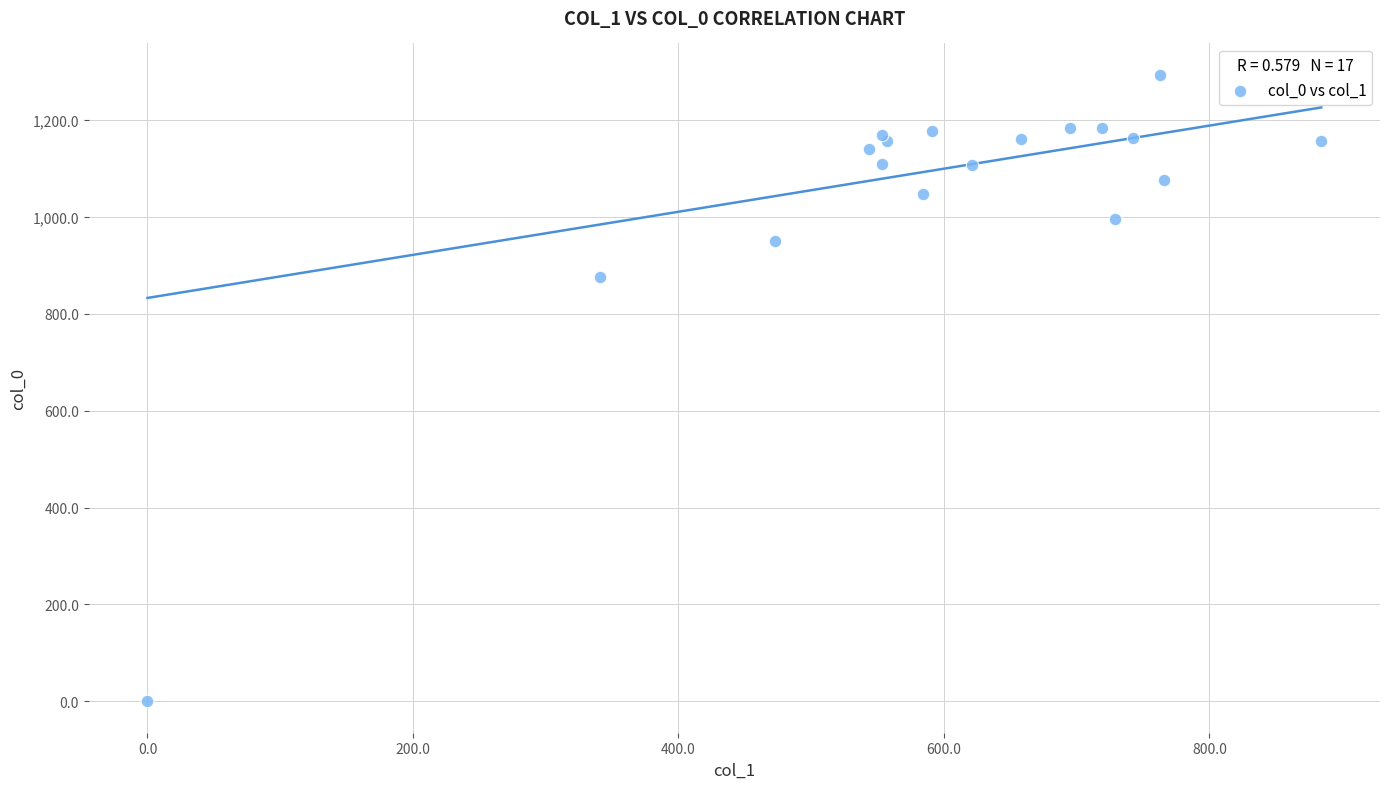

What Y value in the scatter plot is closest to 646?

876.7